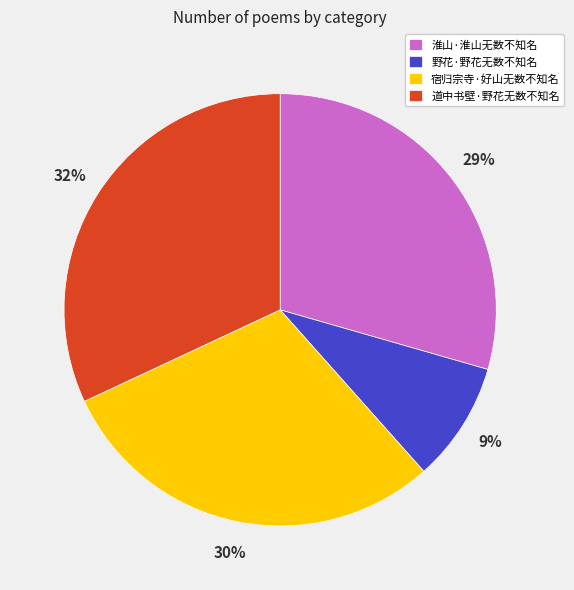

What is the ratio of the value at 野花·野花无数不知名 to the value at 宿归宗寺·好山无数不知名?

0.3